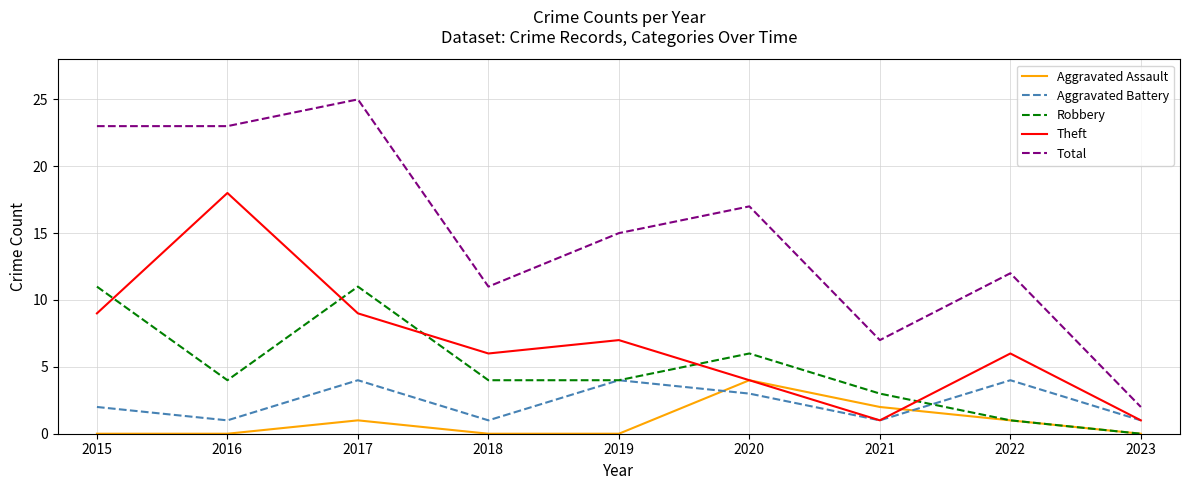

Rank the series at 2015 from highest to lowest value.

Total, Robbery, Theft, Aggravated Battery, Aggravated Assault